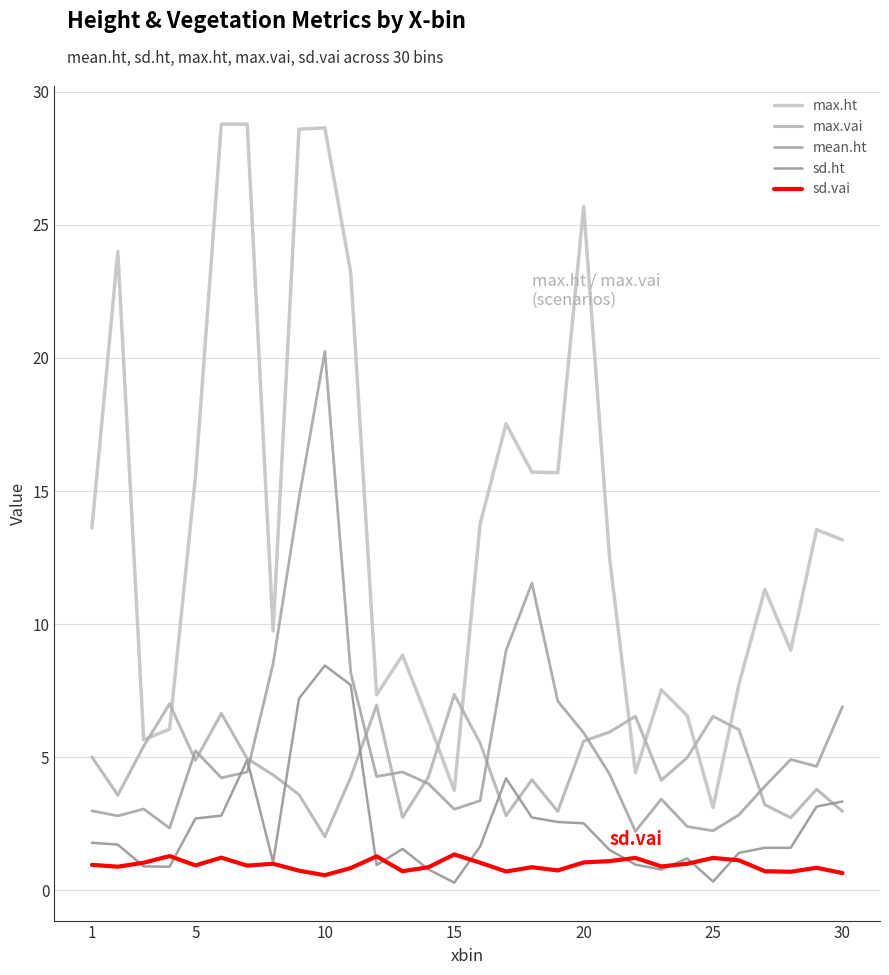

How many lines are shown in the chart?

5